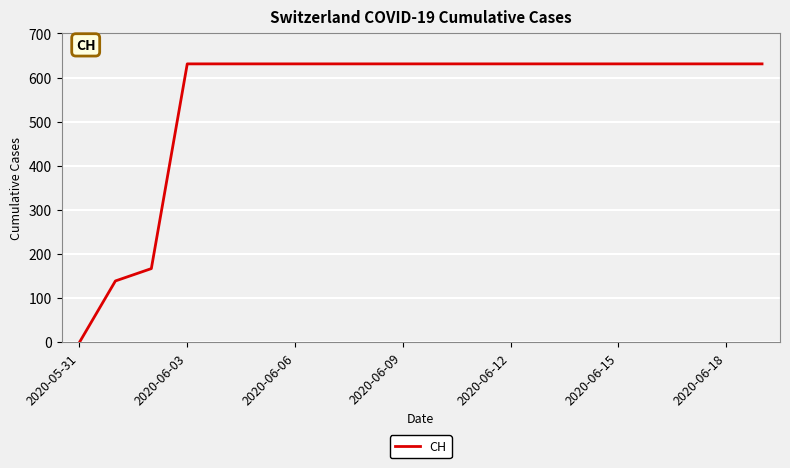

What is the greatest value displayed?

631